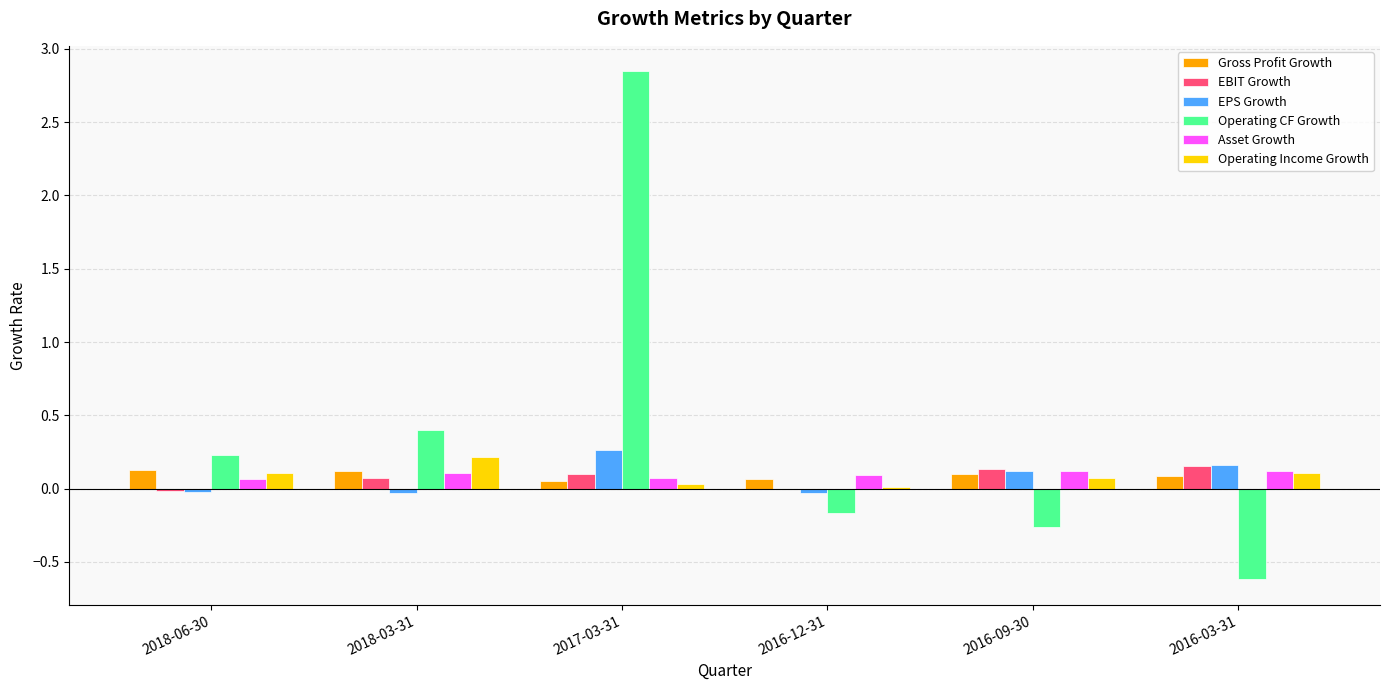

Which series has the largest total across all categories?

Operating CF Growth